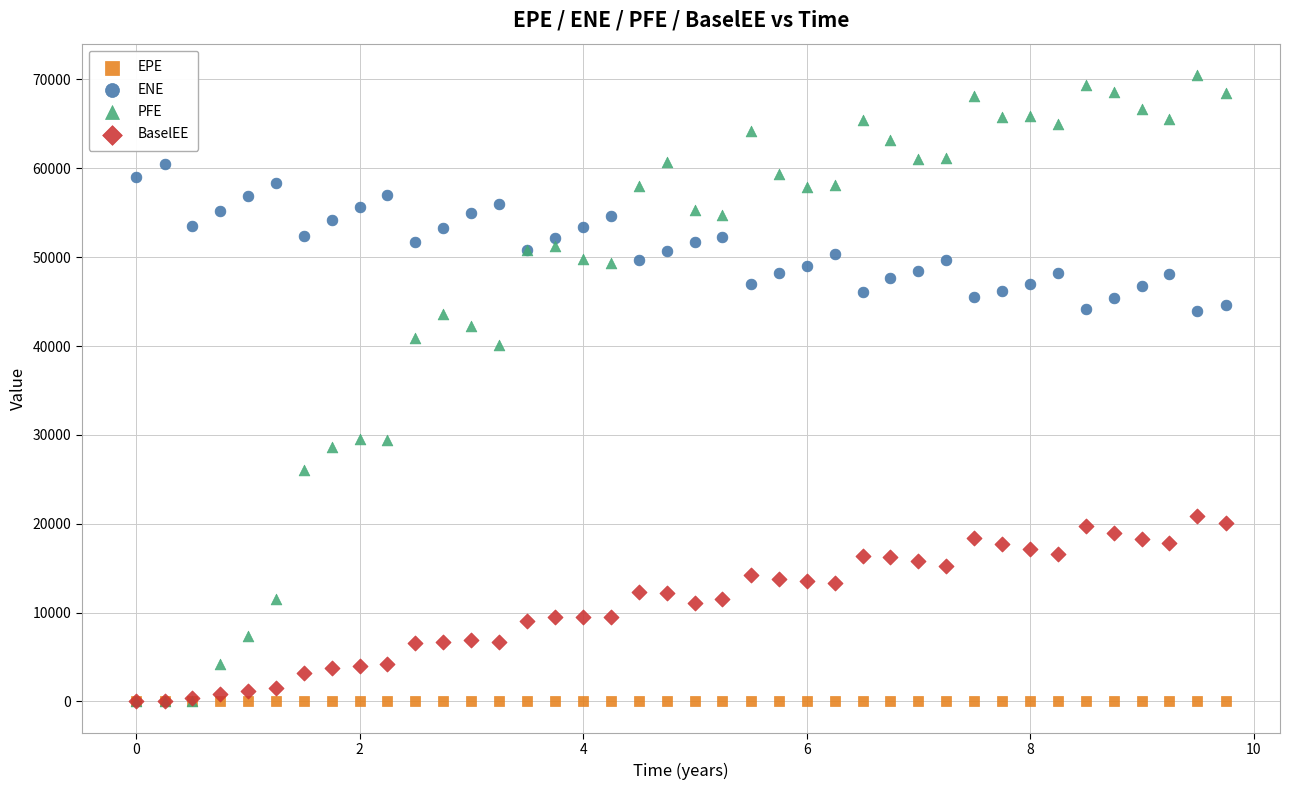

In the PFE series, what Y value is closest to 35252?

40158.3